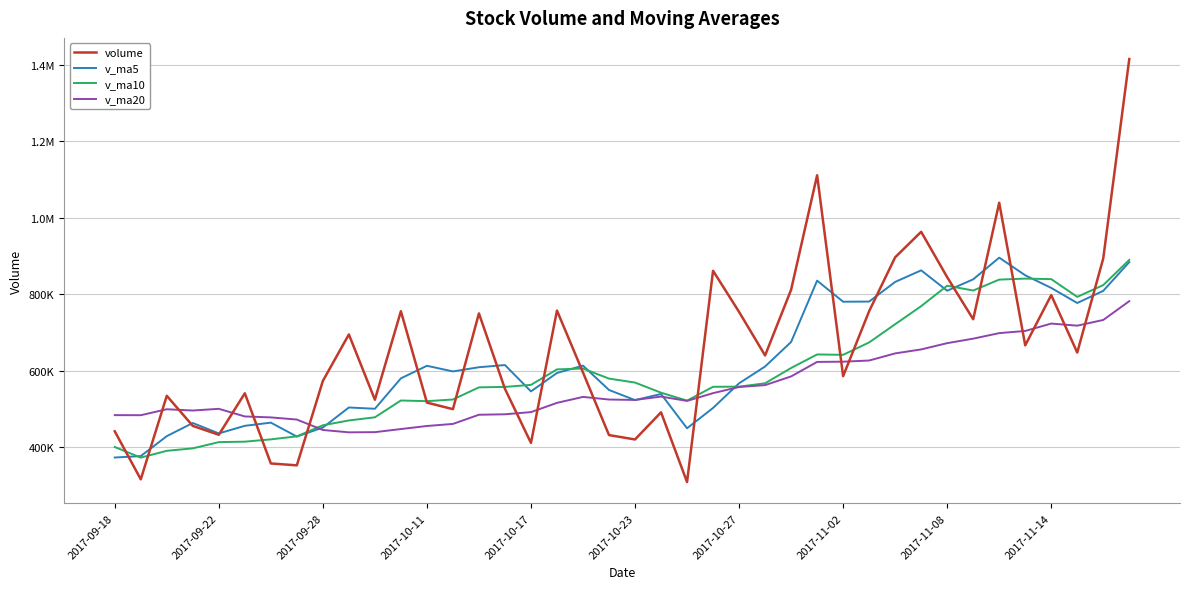

What is the value of the v_ma10 point at the 28th from the left?

642172.6